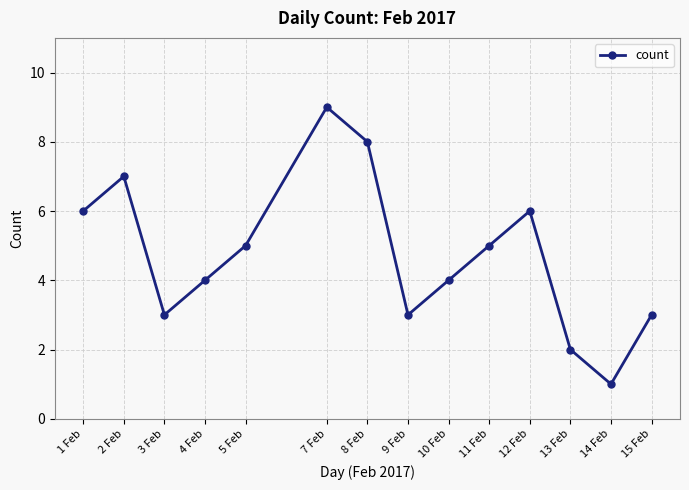

How many values are below 5?

7